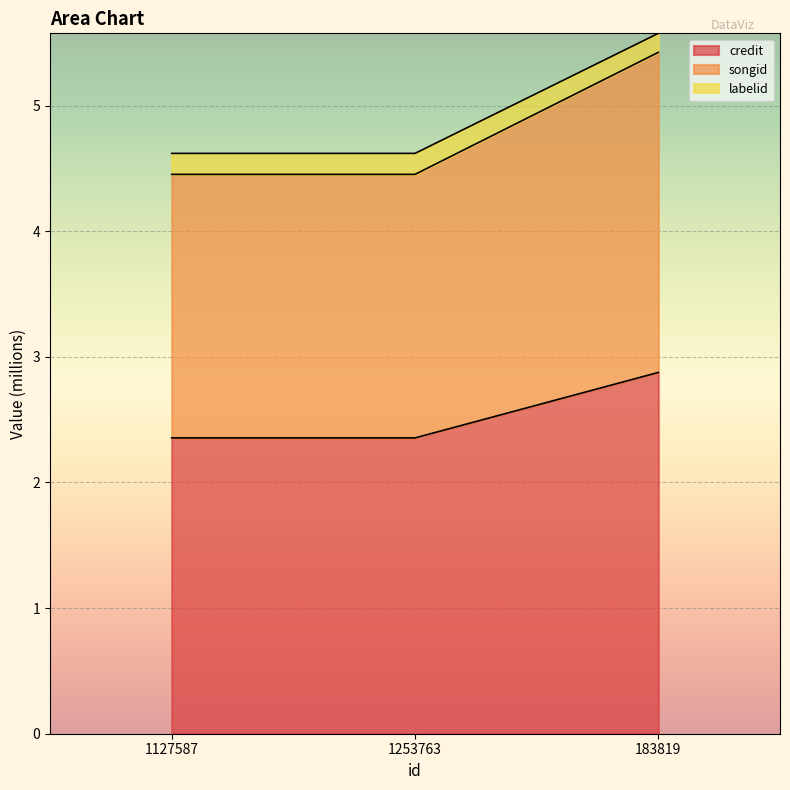

Which series changed the most between 1127587 and 1253763?

credit